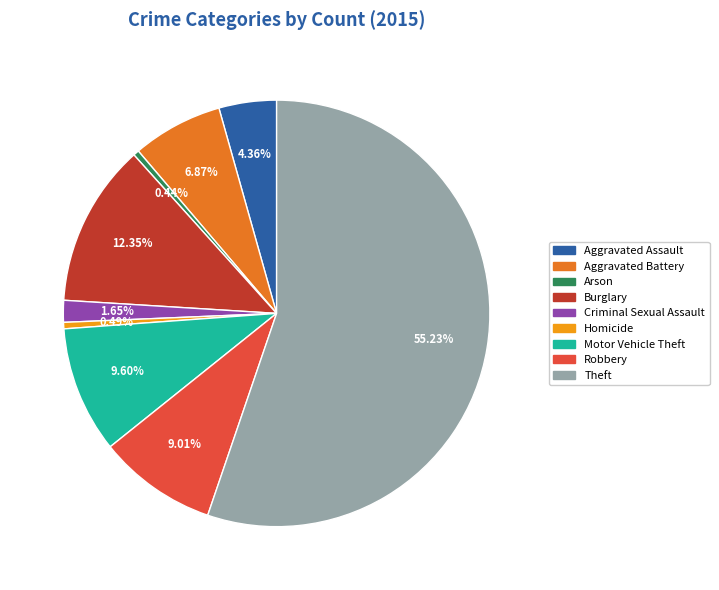

The Motor Vehicle Theft slice represents 1% of the pie. True or false?

False